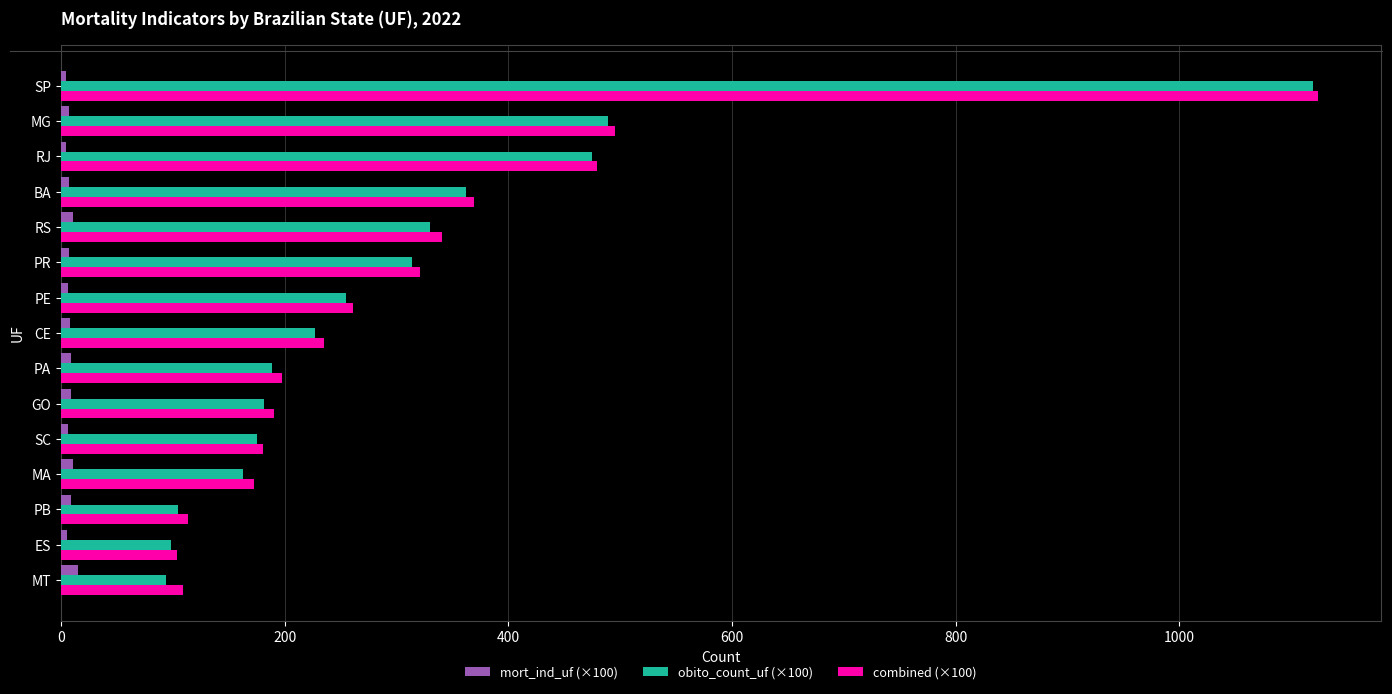

What is the lowest value of the combined (×100) series?

103.8